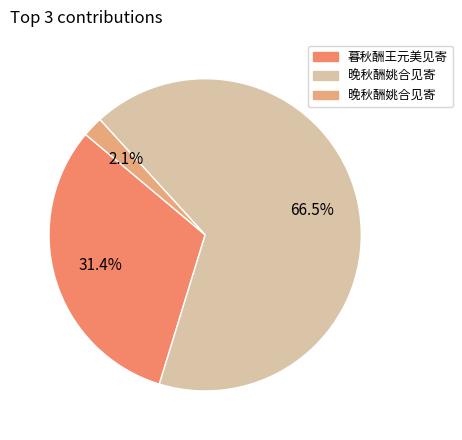

How many segments does this pie chart have?

3